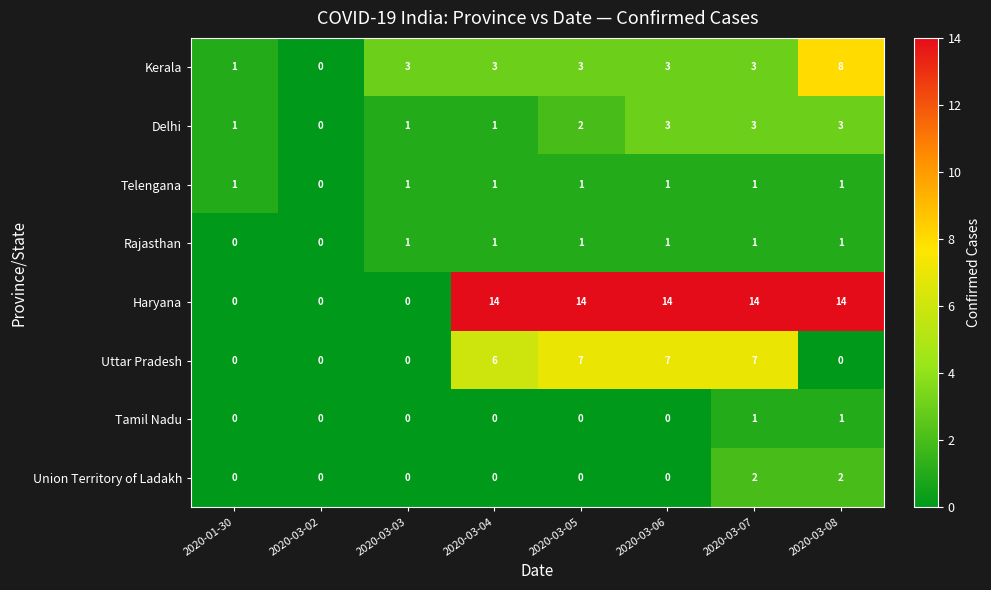

At which category is the sum across all series the highest?

2020-03-07